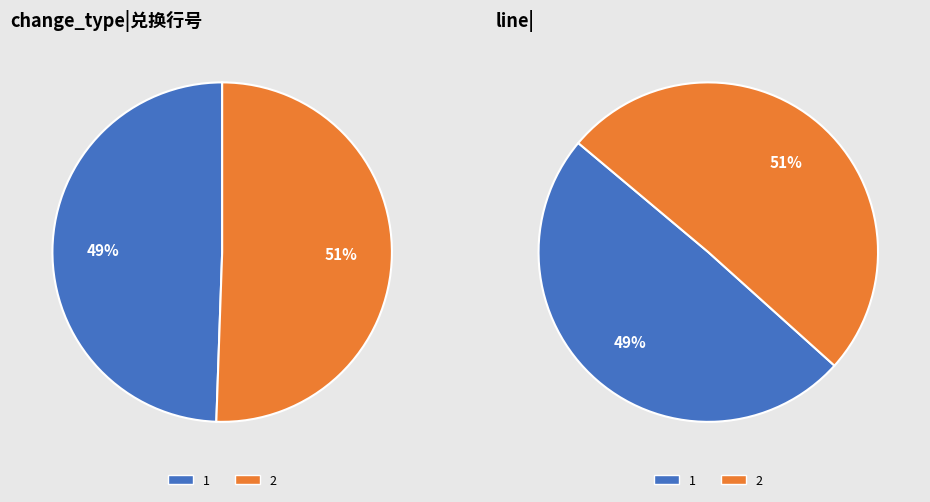

To the nearest percent, what is the difference between the 2 and 1 slice percentages?

1%